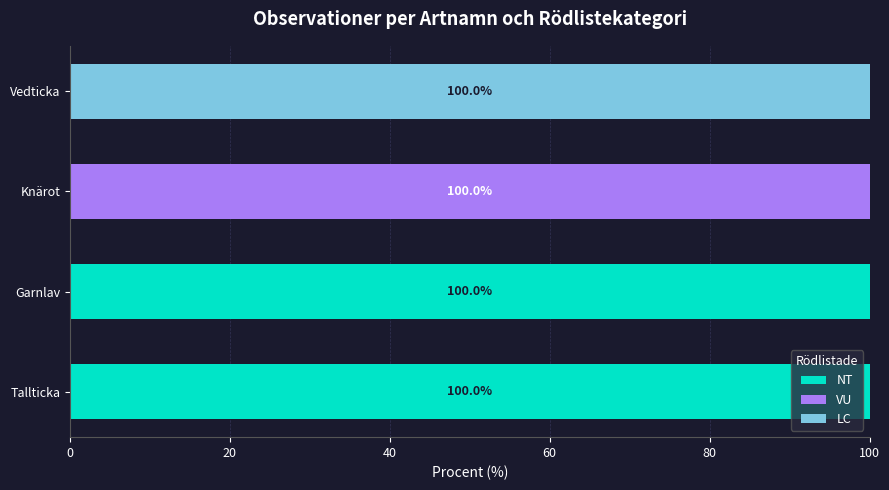

What is the sum of the NT values at Tallticka and Garnlav?

200